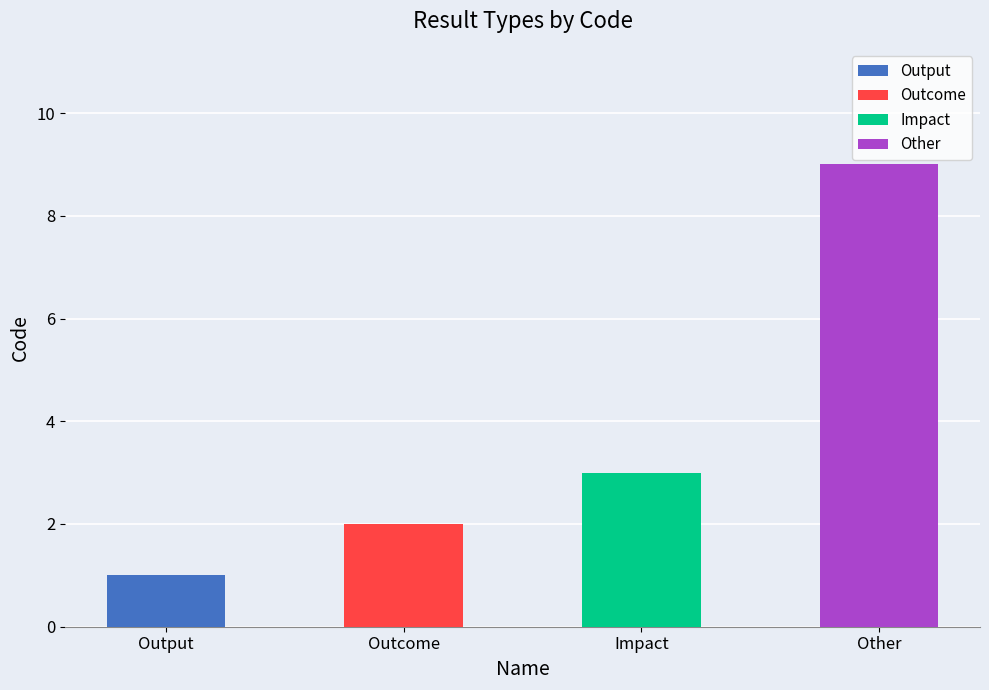

How many bars are there in total?

4